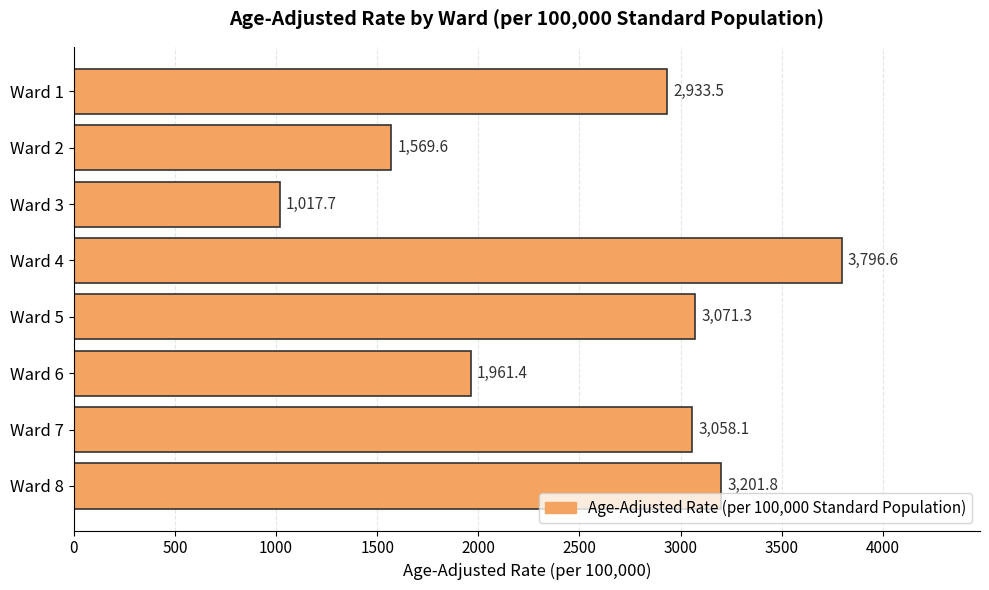

Reading top to bottom, list all the values displayed in this chart.

2933.5	1569.6	1017.7	3796.6	3071.3	1961.4	3058.1	3201.8